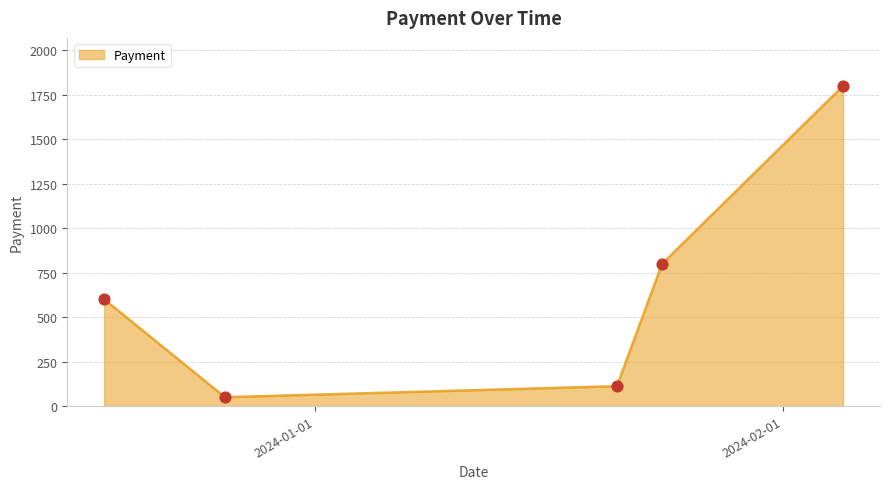

What is the greatest value displayed?

1800